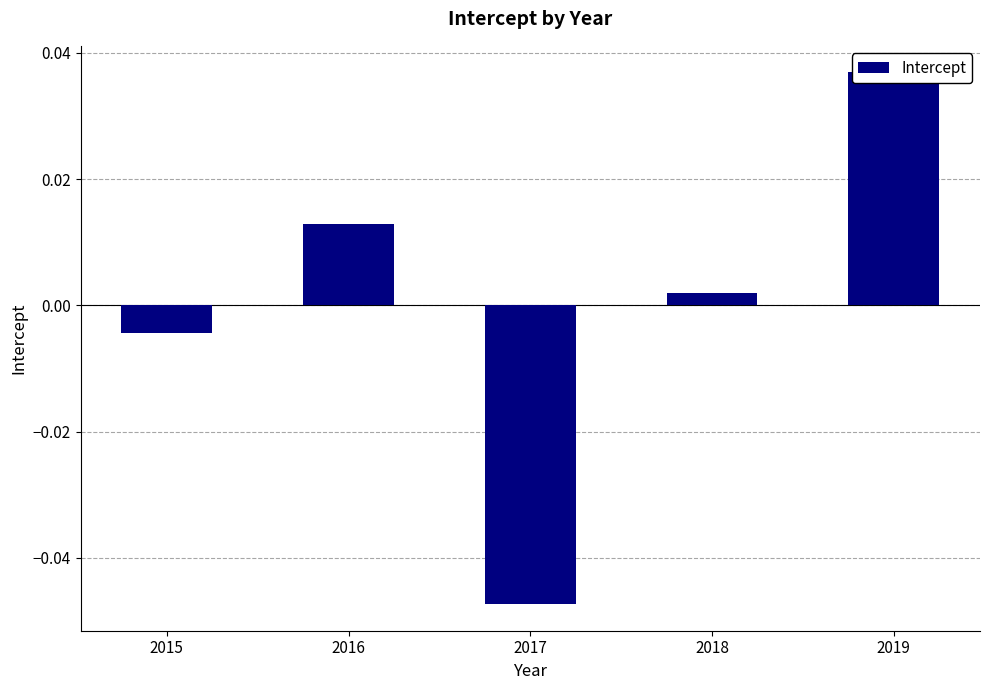

How many data points does each series have?

5